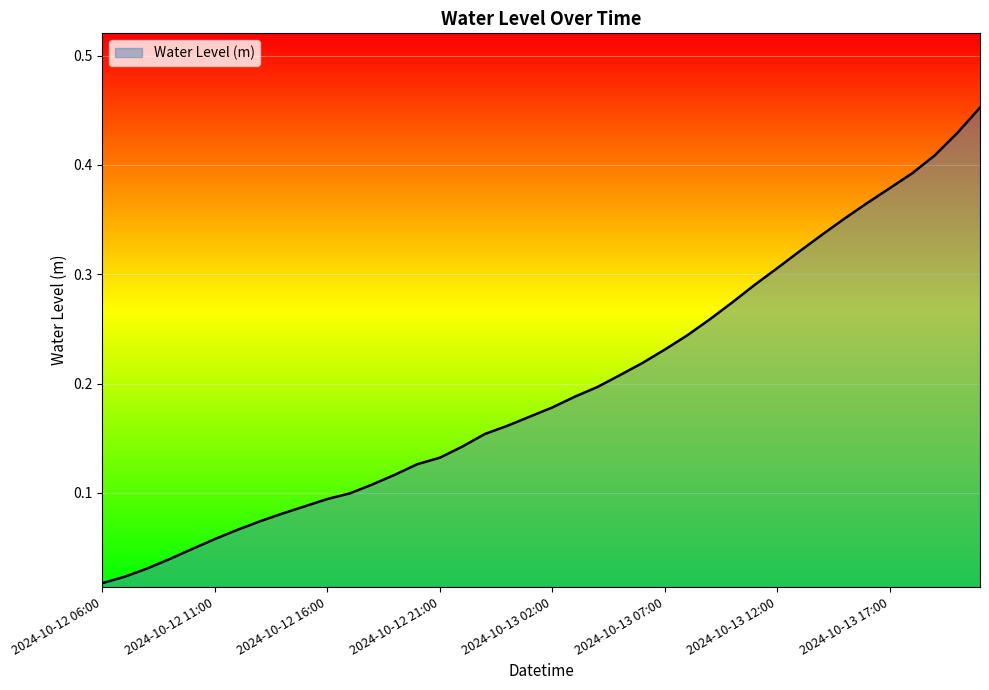

How many lines are shown in the chart?

1